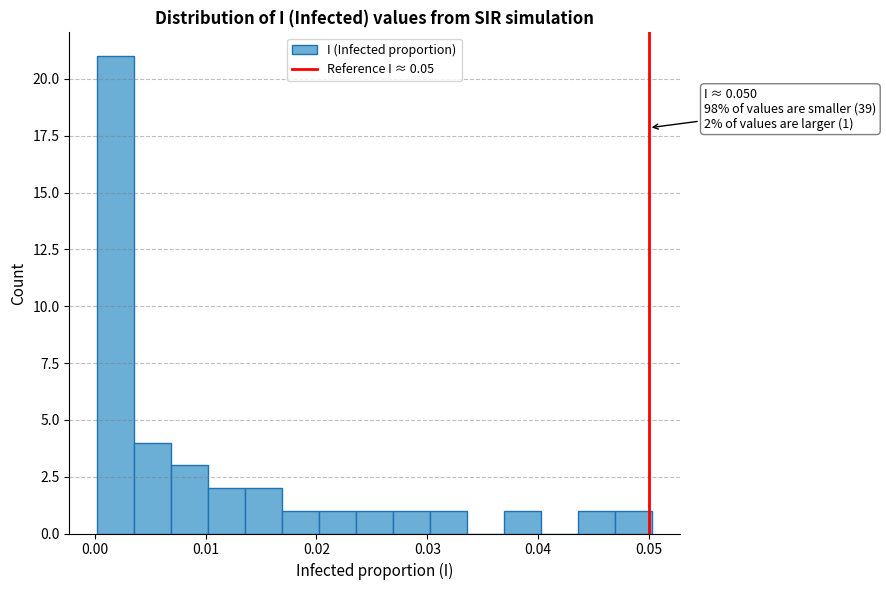

Read against the x-axis, roughly where is the centre of the tallest bar?

0.002